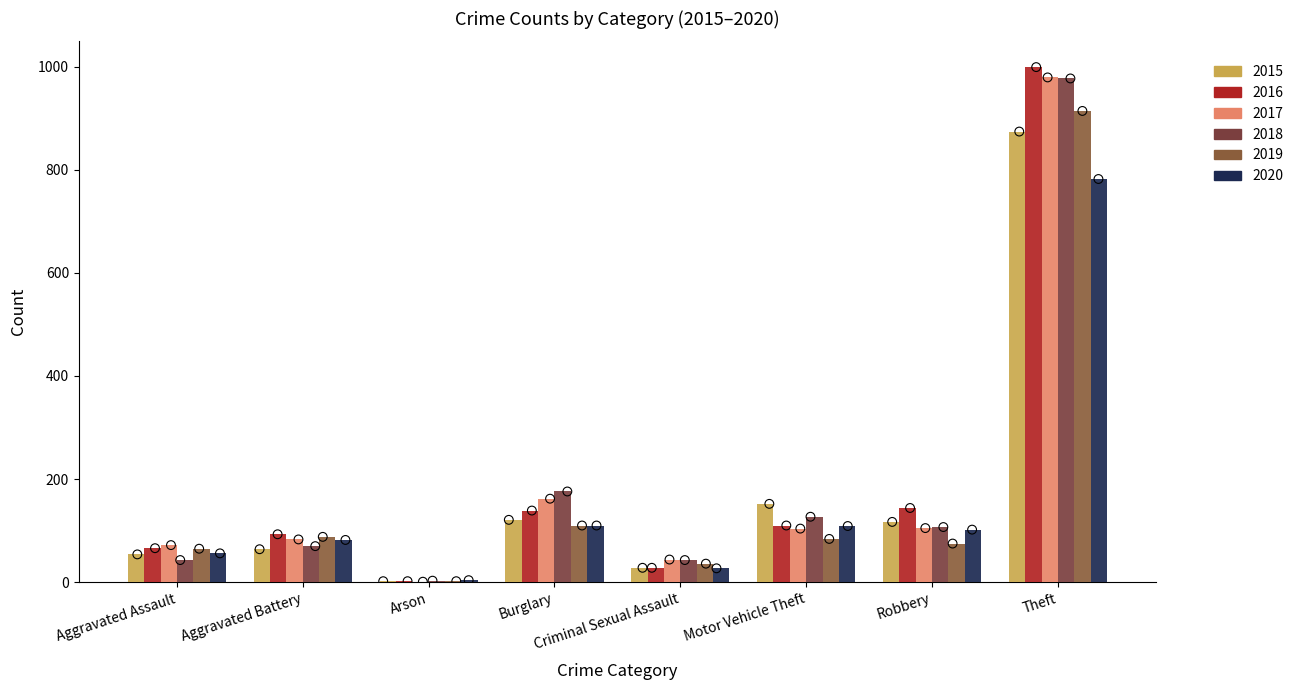

Which series has the largest total across all categories?

2016